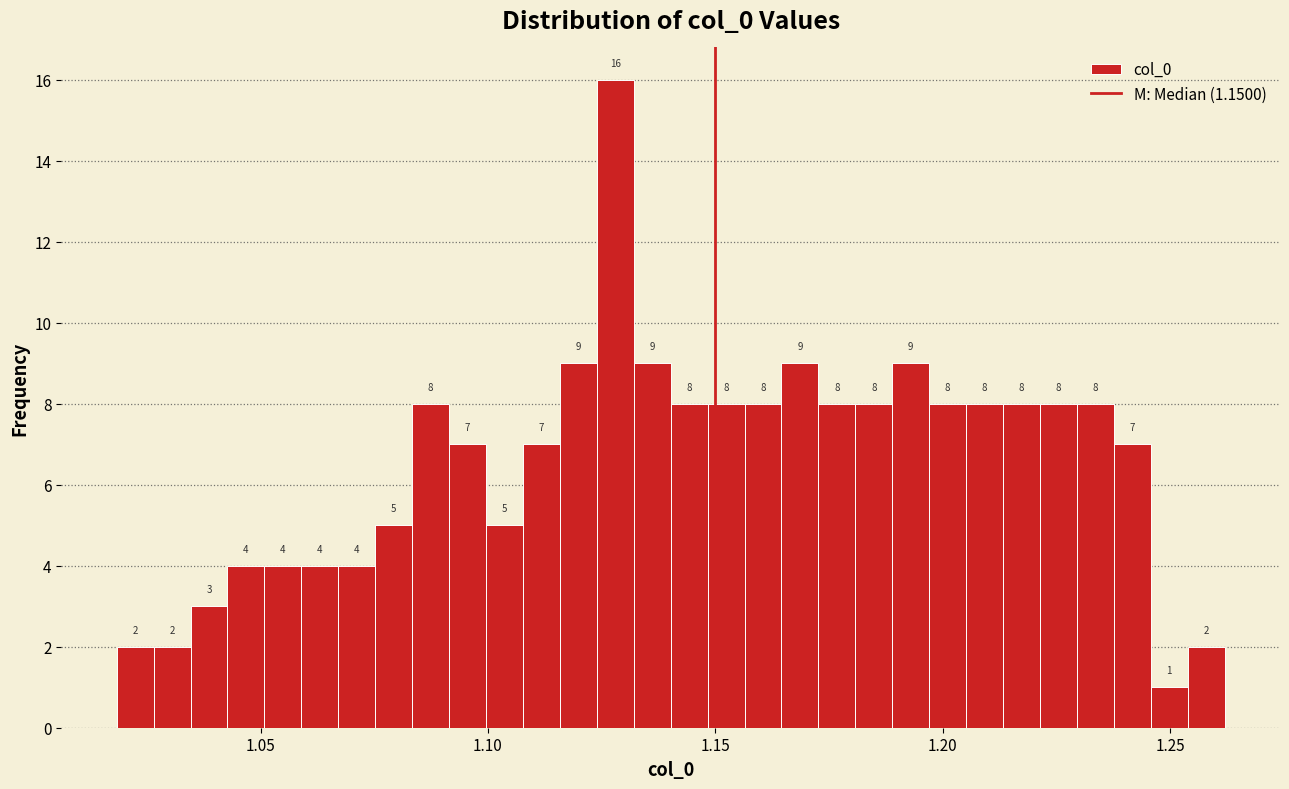

Read against the x-axis, roughly where is the centre of the tallest bar?

1.130